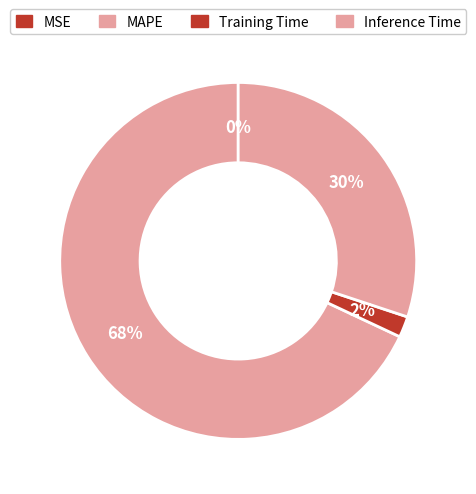

To the nearest percent, what portion does MAPE represent?

68%